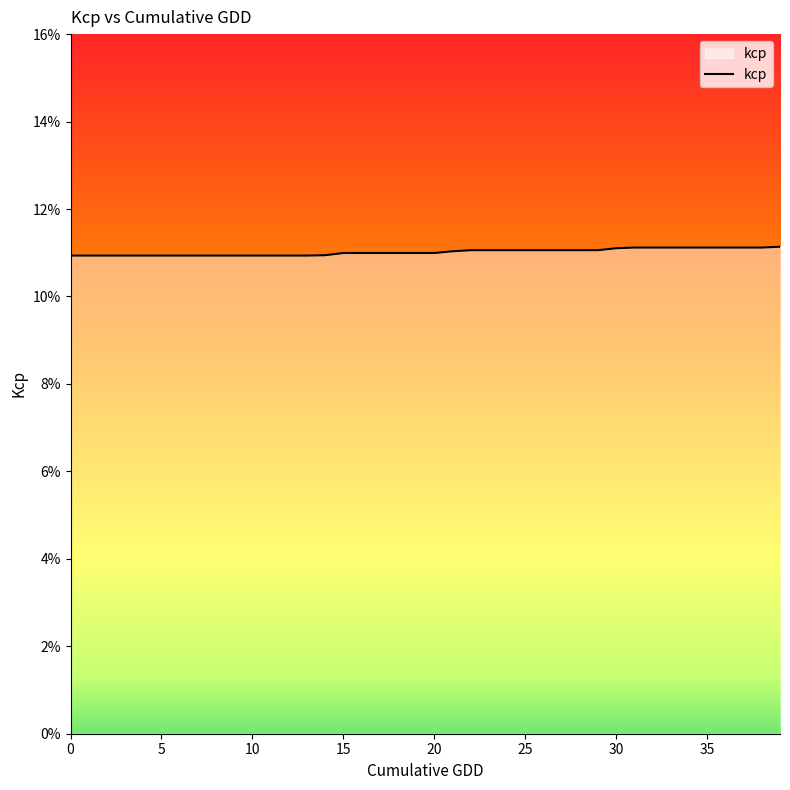

Reading left to right, extract all data points from this chart.

0.1	0.1	0.1	0.1	0.1	0.1	0.1	0.1	0.1	0.1	0.1	0.1	0.1	0.1	0.1	0.1	0.1	0.1	0.1	0.1	0.1	0.1	0.1	0.1	0.1	0.1	0.1	0.1	0.1	0.1	0.1	0.1	0.1	0.1	0.1	0.1	0.1	0.1	0.1	0.1